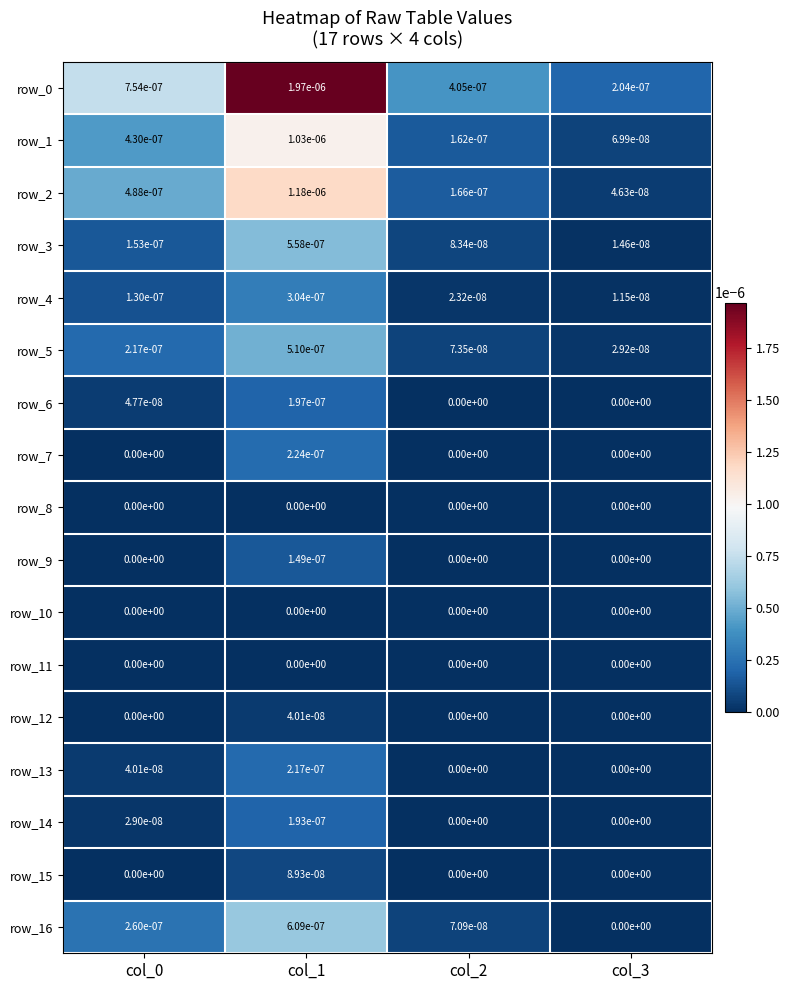

Where is row_5 nearest to the value 0?

col_3